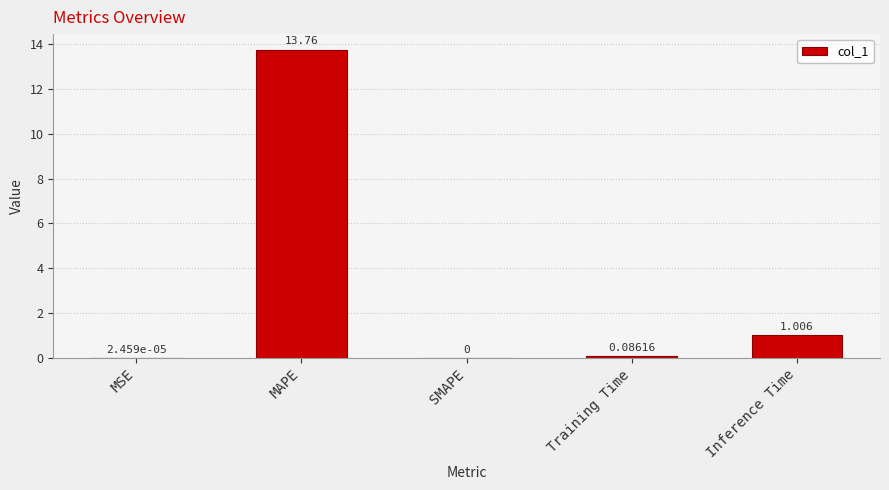

At which label is the value closest to 6?

Inference Time